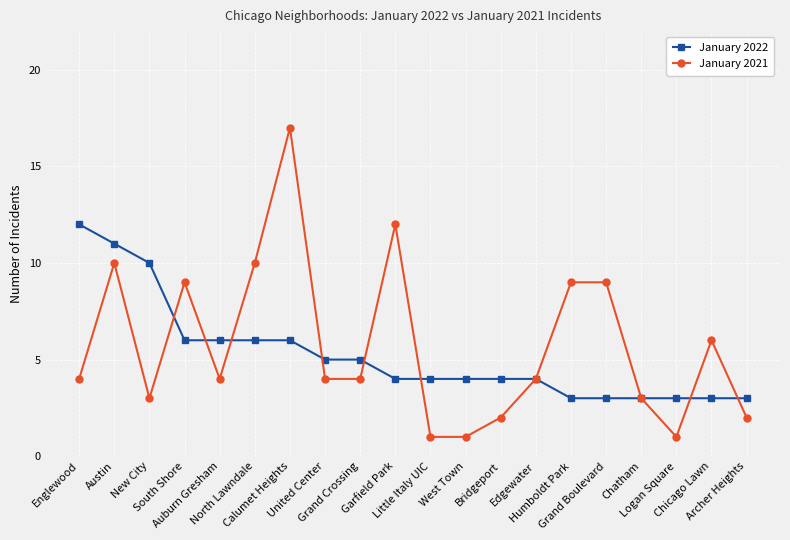

Rank the series by their maximum value, from highest to lowest.

January 2021, January 2022